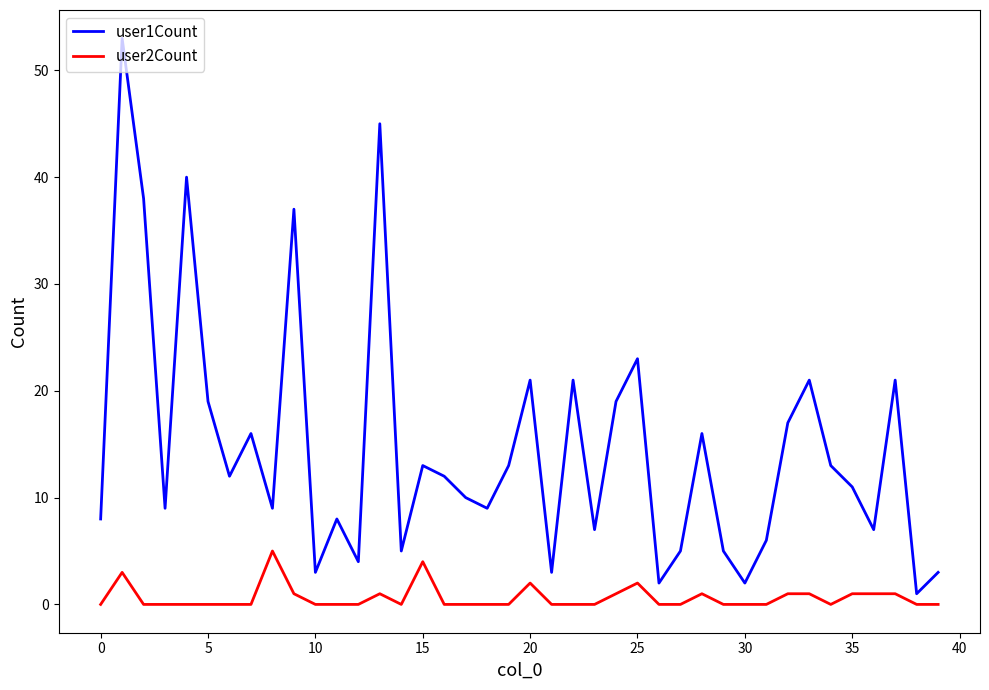

True or false: user1Count and user2Count intersect in this chart.

False